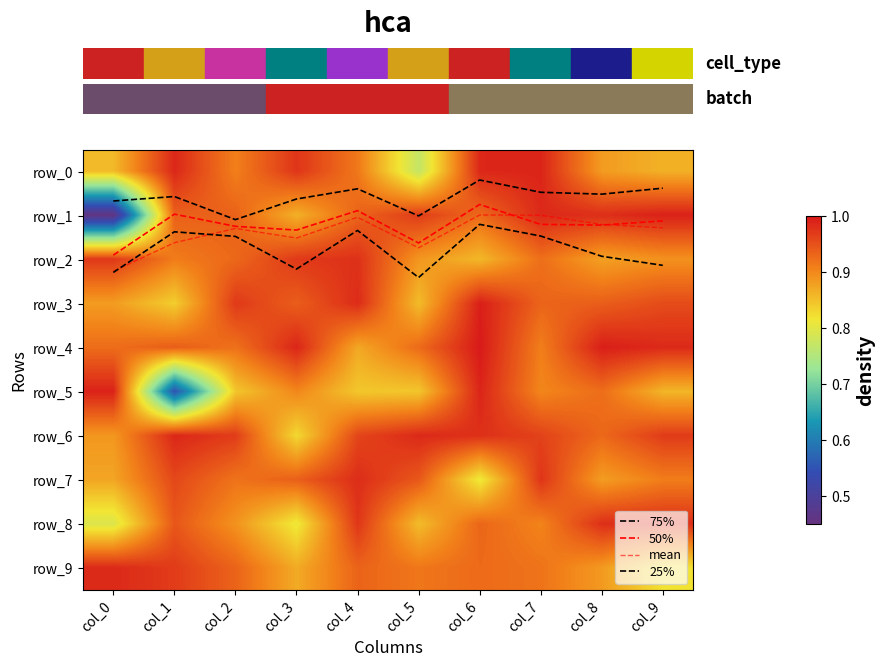

Count the number of data series in this chart.

14